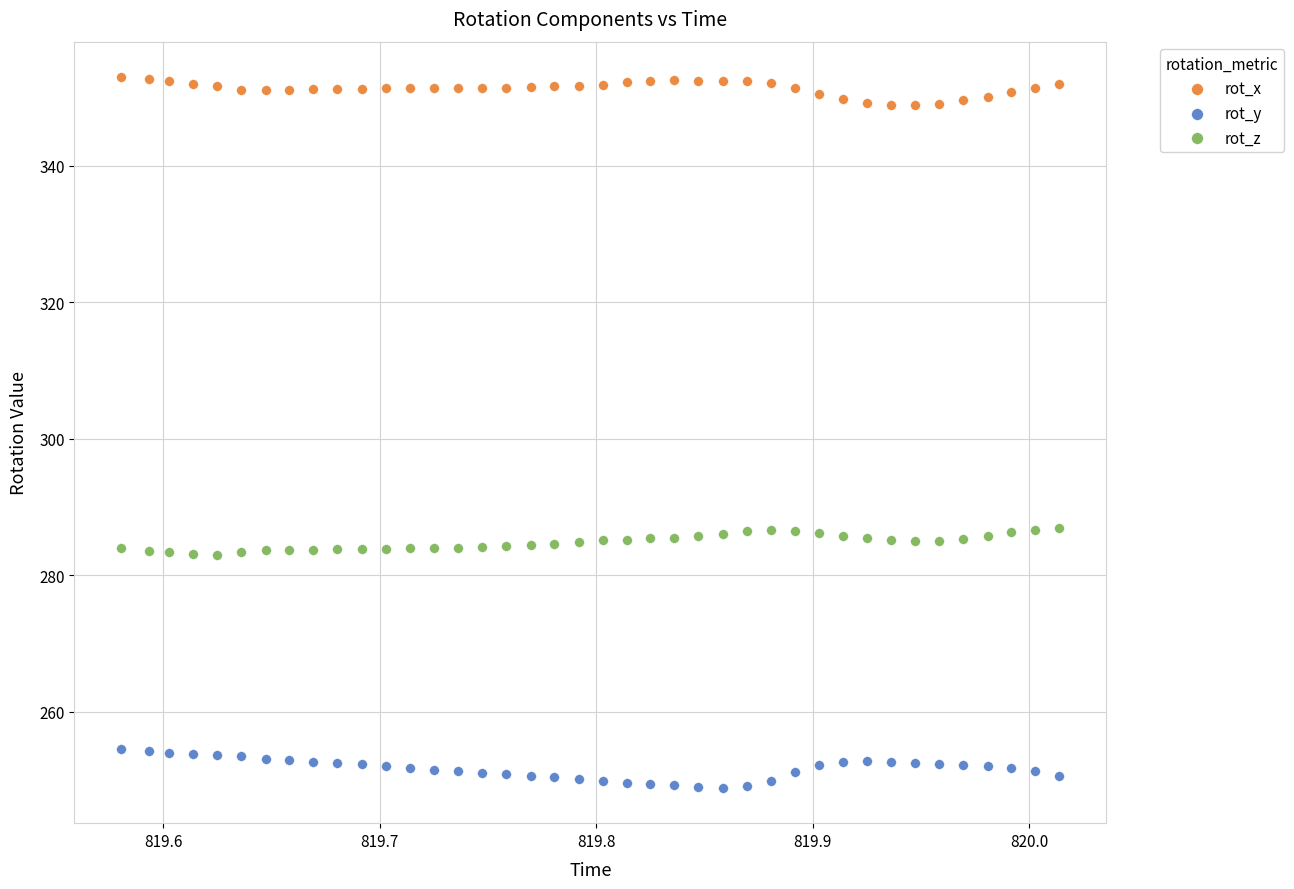

What is the X range (max minus min) for the scatter plot?

0.4